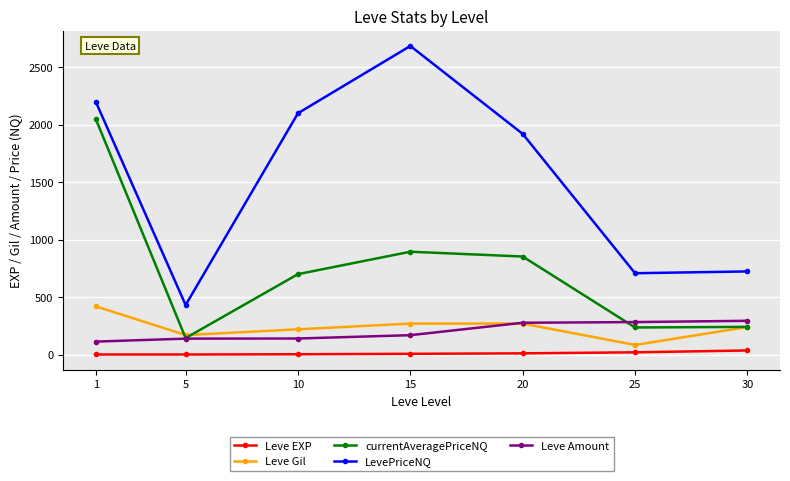

What is the value of the LevePriceNQ point at the 4th from the left?

2685.0